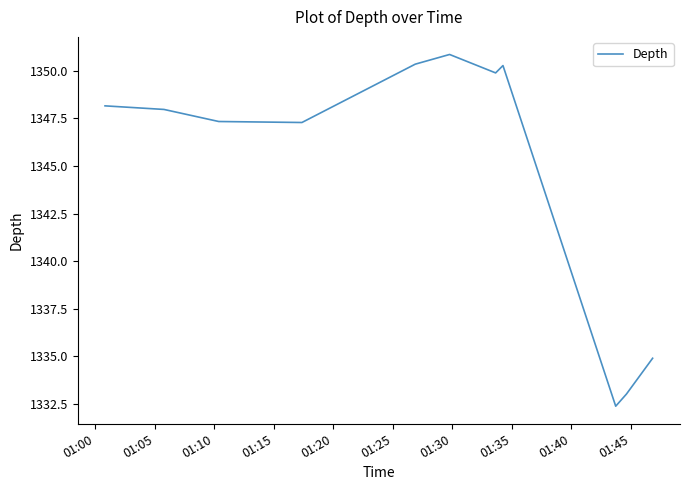

How many lines are shown in the chart?

1